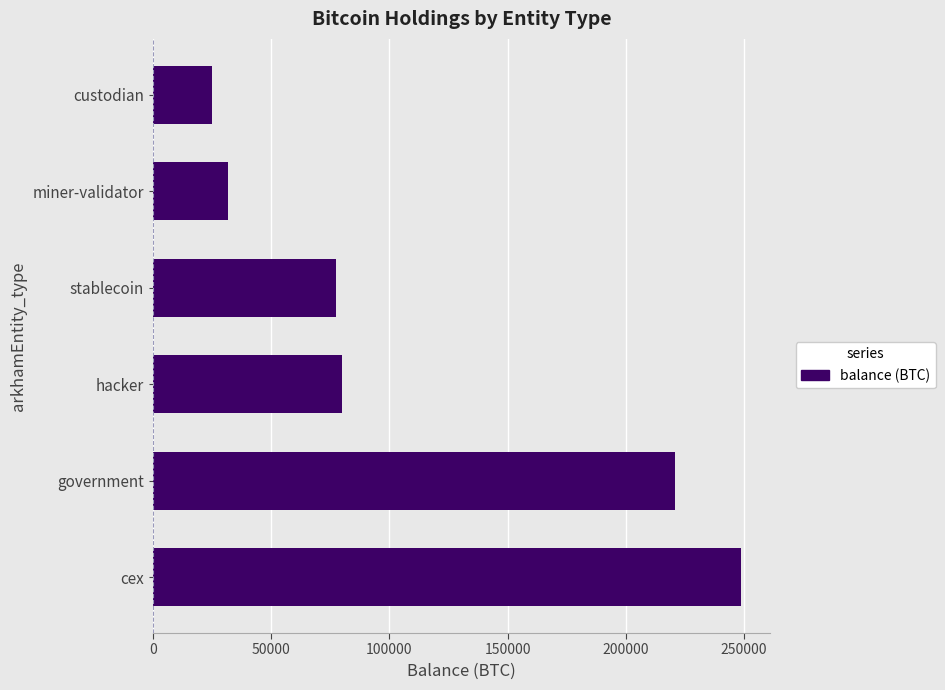

What is the greatest value displayed?

248597.6